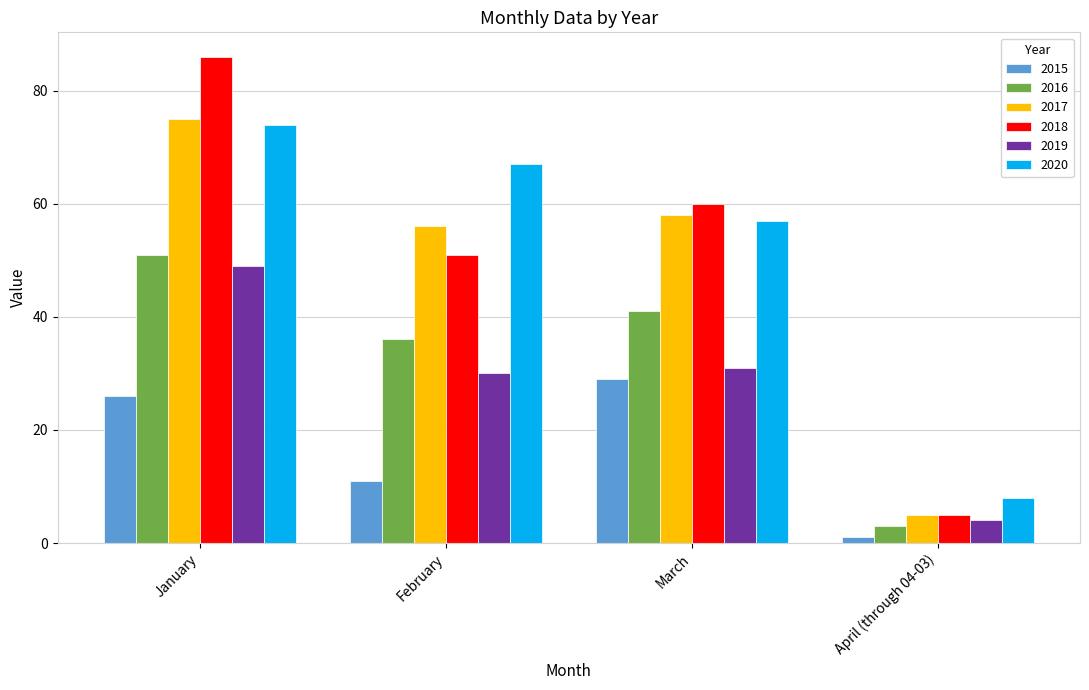

Are the bars grouped side by side (vs. stacked)?

Yes